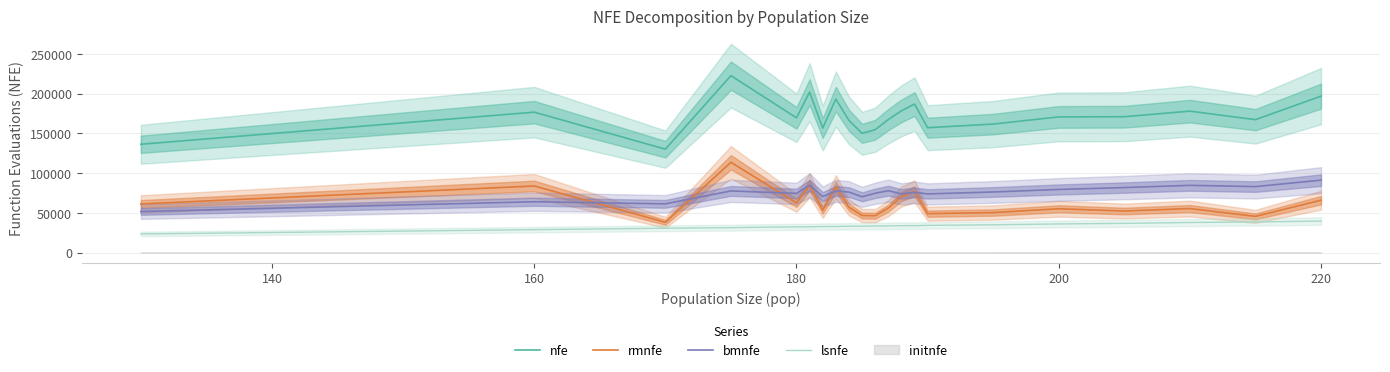

Is it true that bmnfe equals 33812.9 at 220?

False